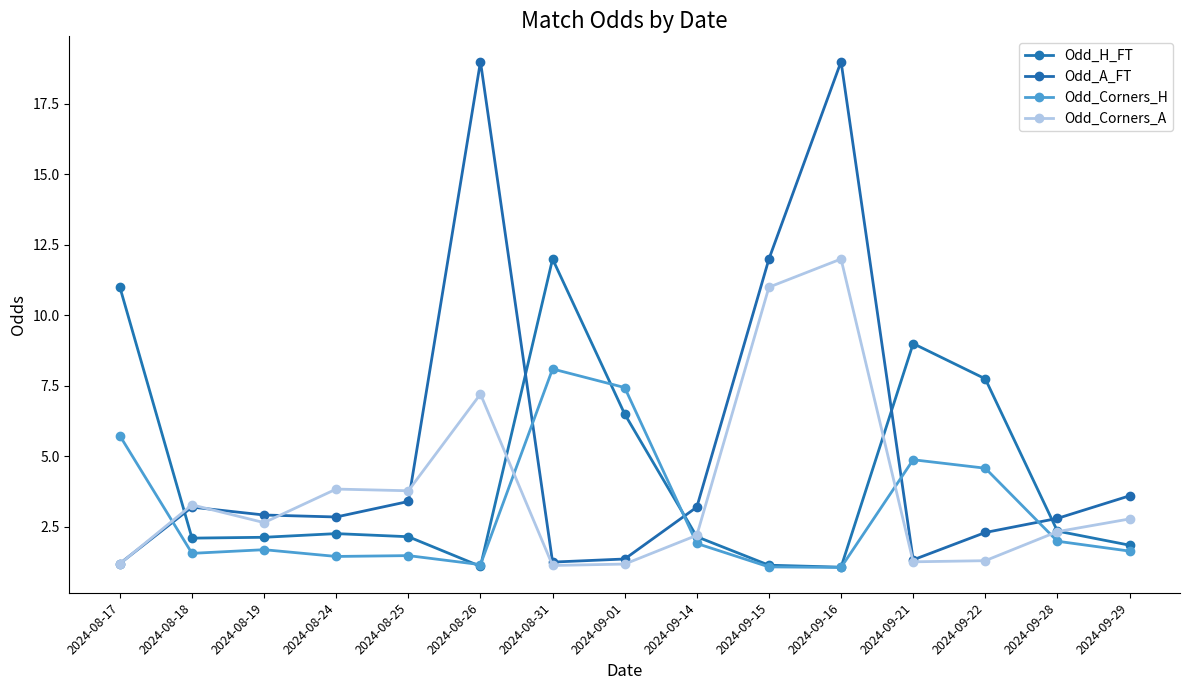

What is the difference between the second highest and minimum values in the Odd_Corners_A series?

9.9